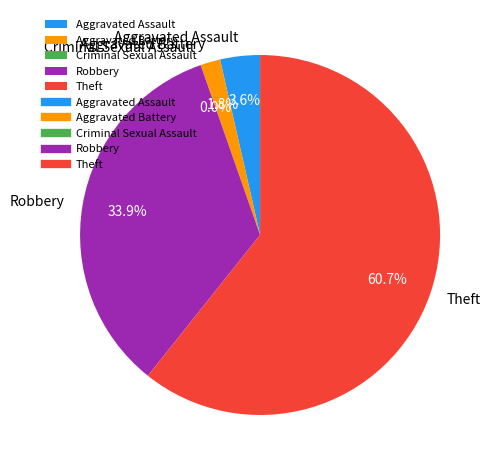

To the nearest percent, what percentage of the pie is Robbery?

34%